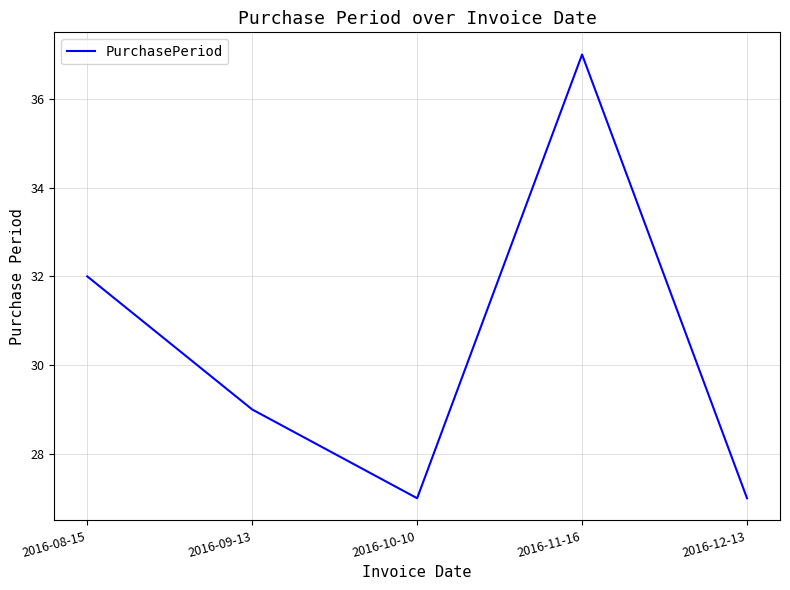

Does the chart have visible grid lines?

Yes